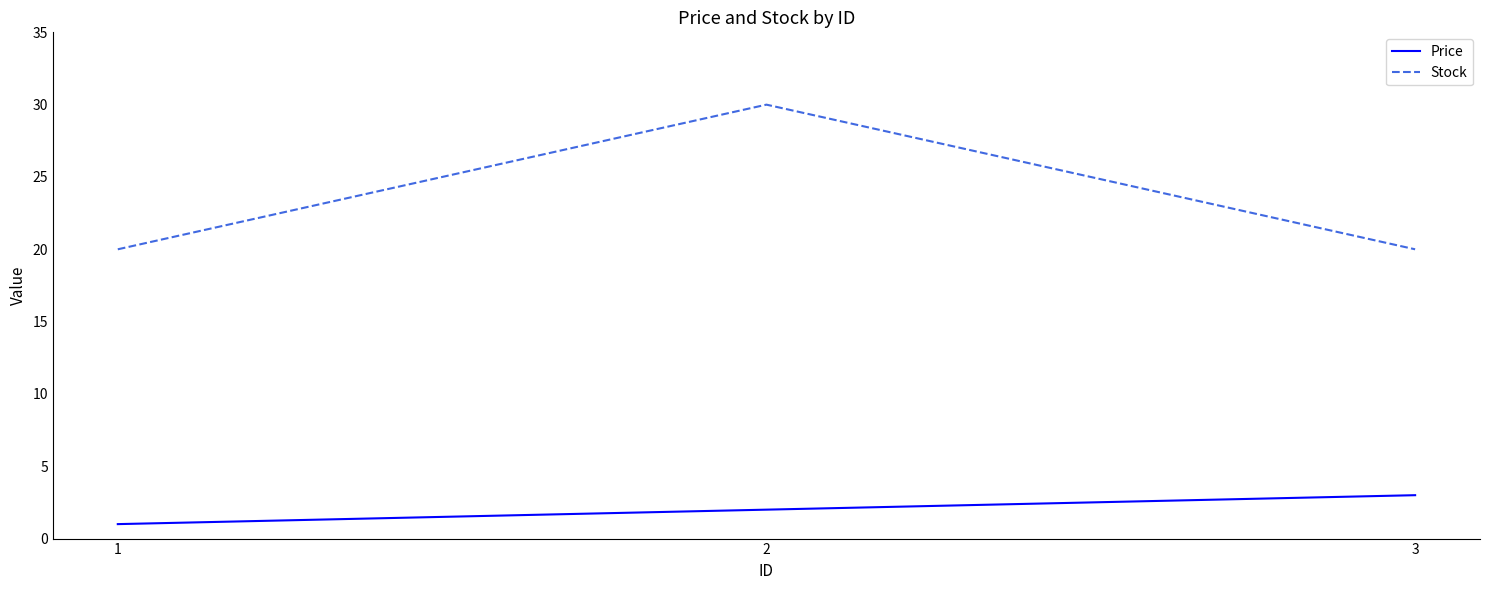

What is the difference between the highest and lowest values at 1?

19